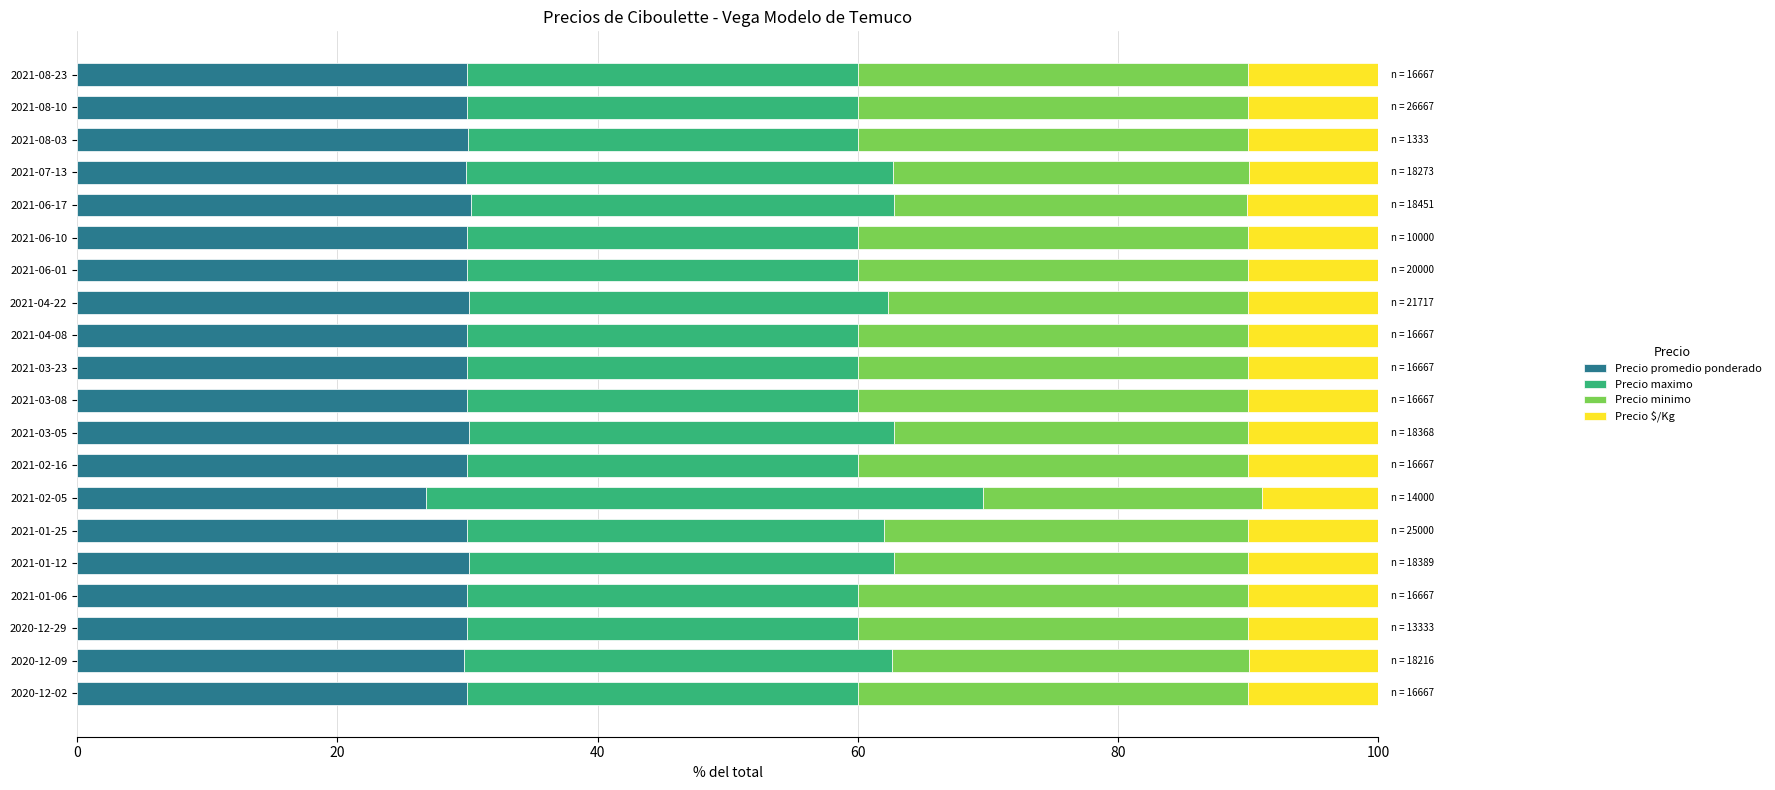

Is it true that Precio promedio ponderado equals 30.0 at 2021-02-16?

True